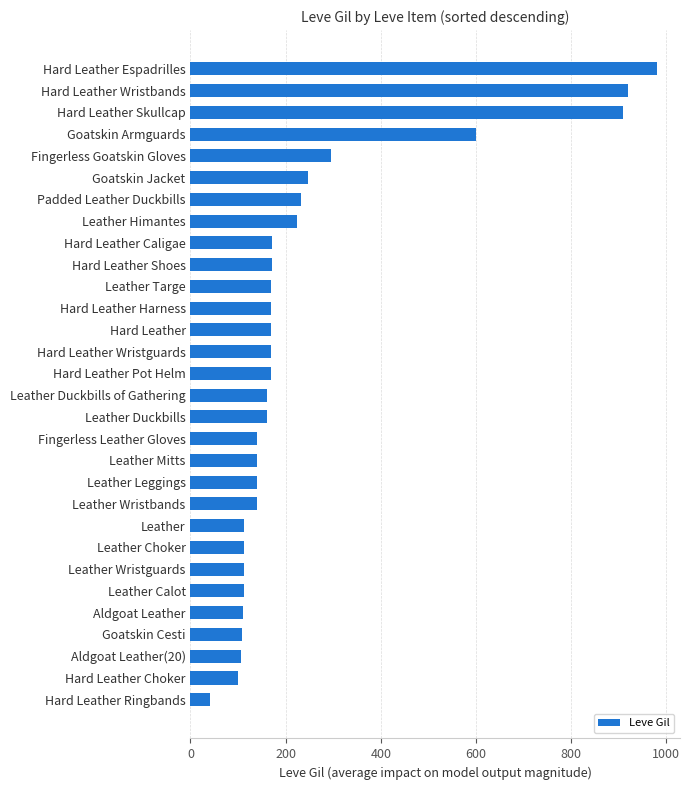

What is the sum of the values at Aldgoat Leather(20) and Hard Leather Skullcap?

1017